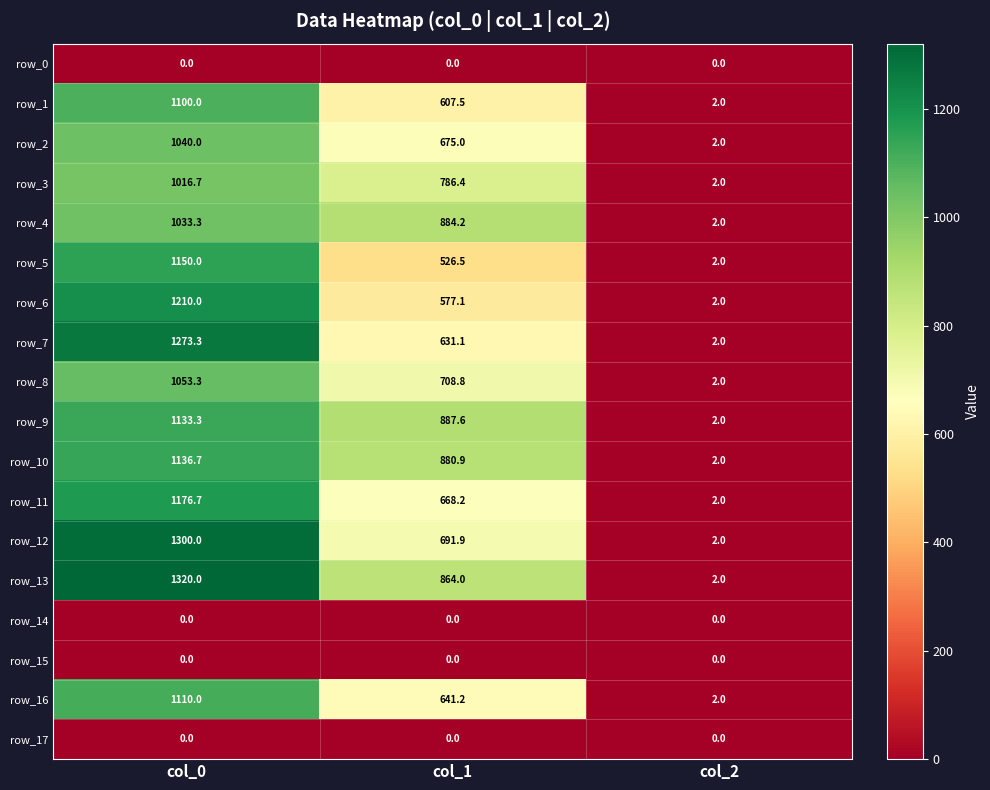

The value of row_12 at col_2 is 2.0. True or false?

True